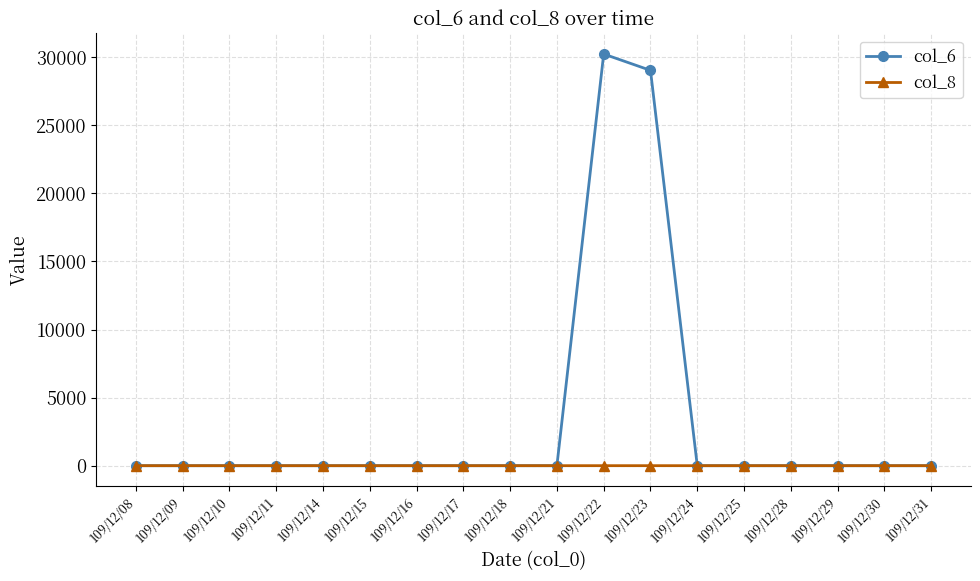

List the series in order of their overall mean, highest first.

col_6, col_8